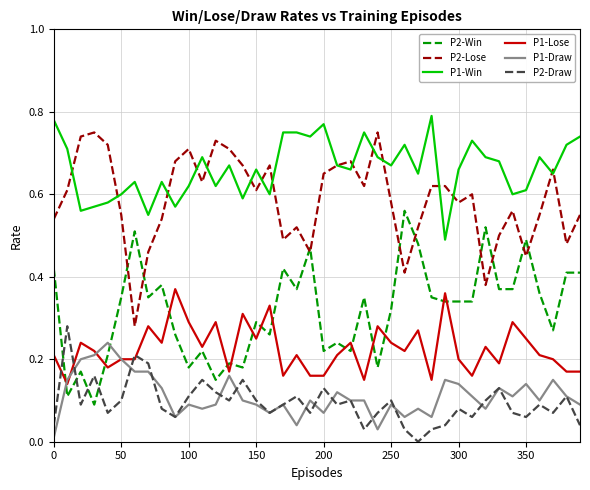

True or false: P2-Draw and P1-Win cross at least once.

False